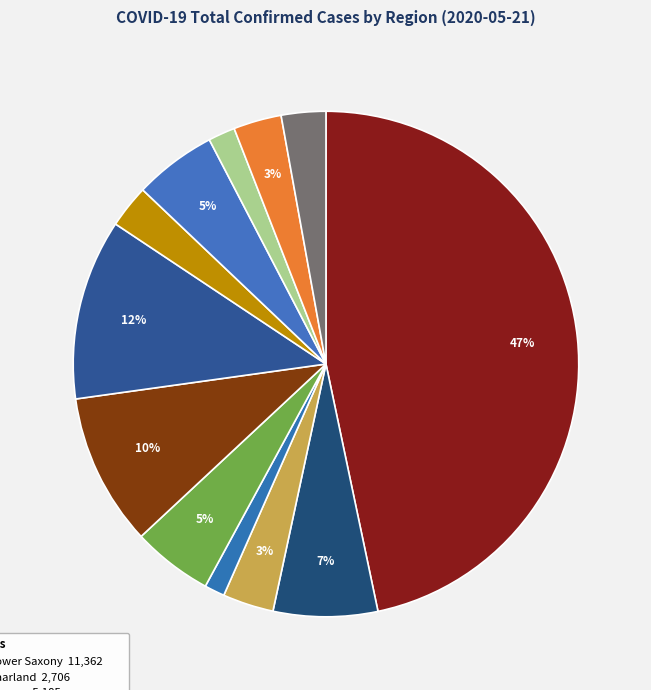

How many segments does this pie chart have?

12